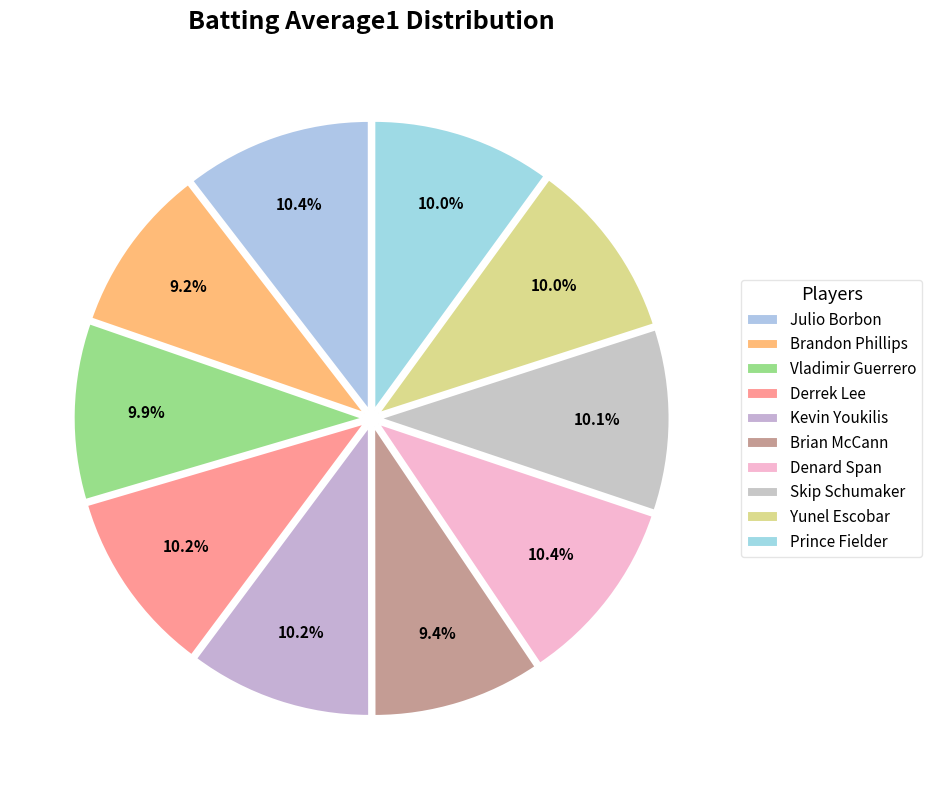

How many slices are in this pie chart?

10